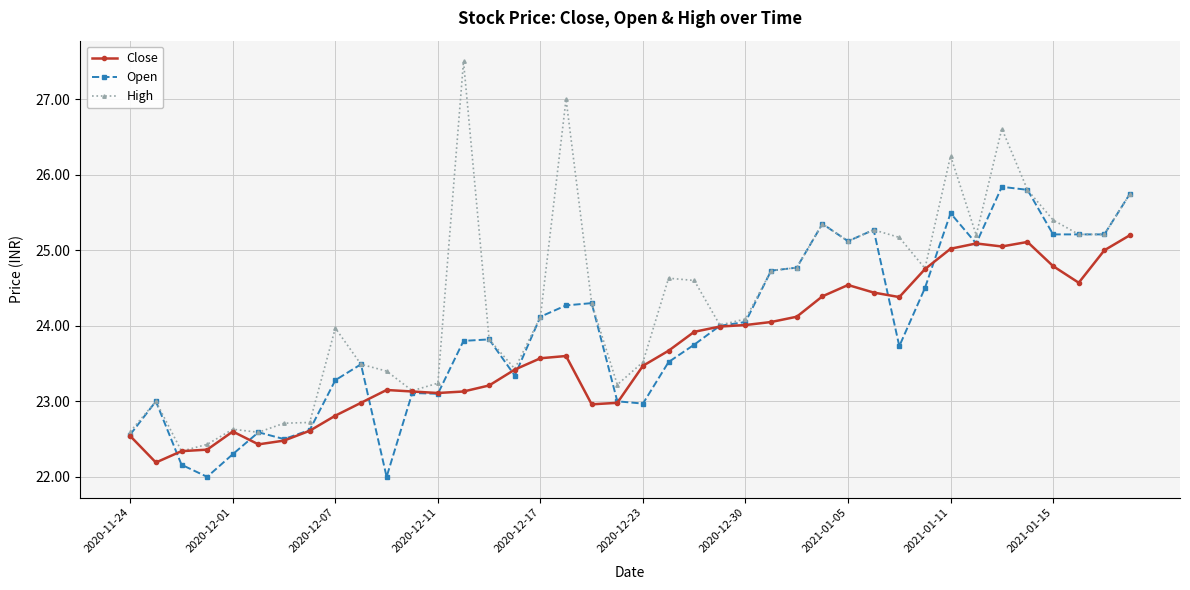

List the series in order of their overall mean, lowest first.

Close, Open, High